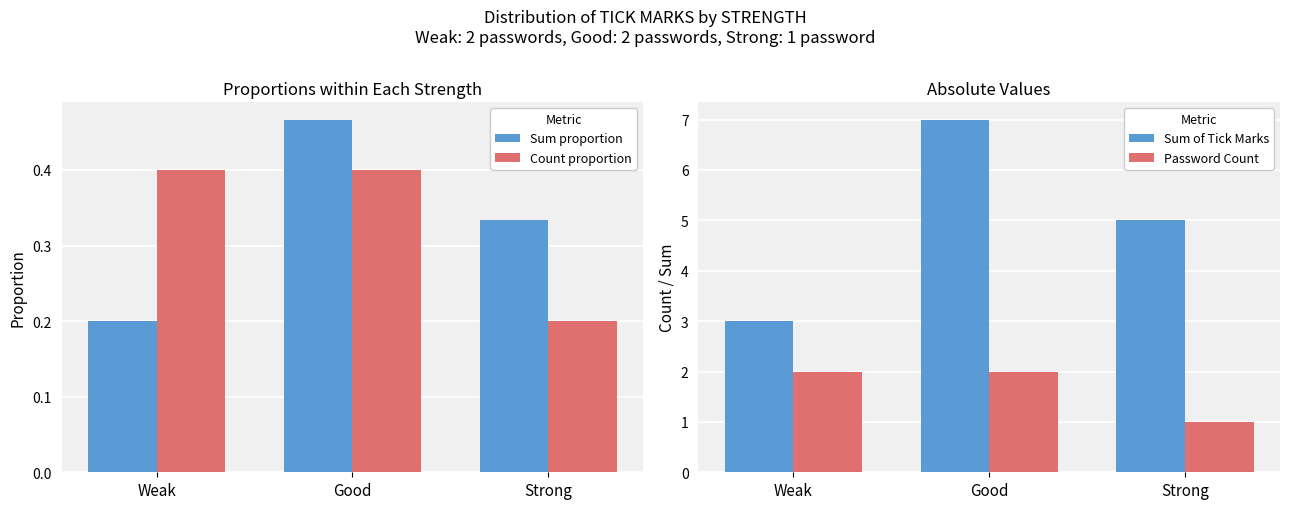

Reading left to right, list all the values displayed in this chart.

Sum proportion: Weak=0.2	Good=0.5	Strong=0.3
Count proportion: Weak=0.4	Good=0.4	Strong=0.2
Sum of Tick Marks: Weak=3.0	Good=7.0	Strong=5.0
Password Count: Weak=2.0	Good=2.0	Strong=1.0